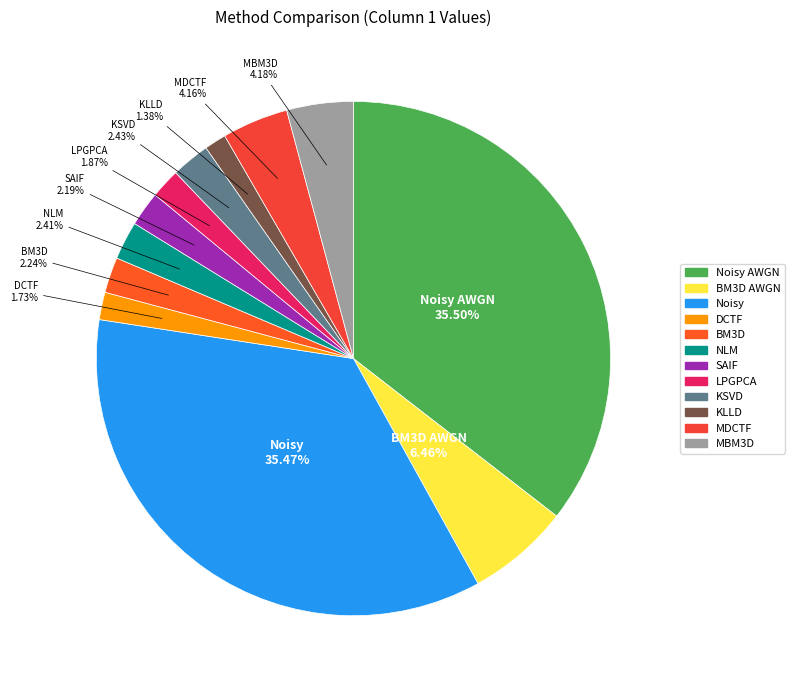

Count the number of slices in the pie.

12